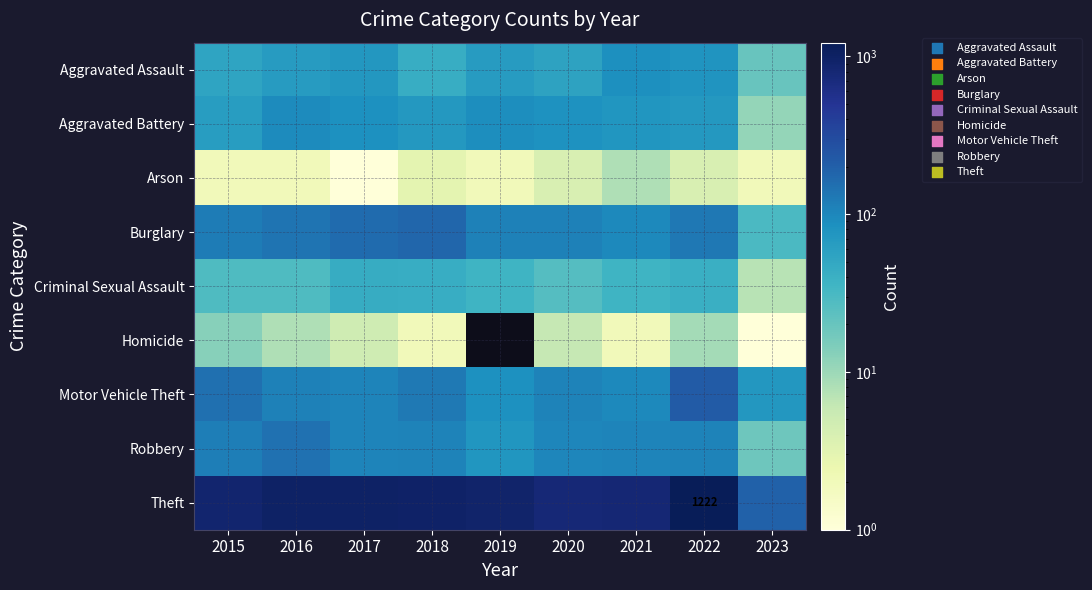

Count the number of categories in the chart.

9